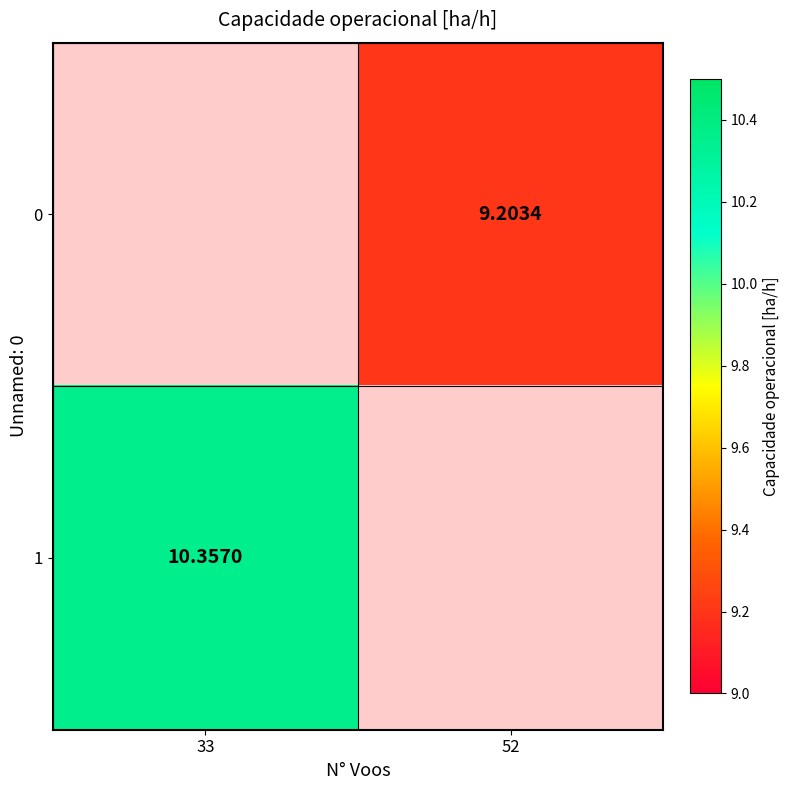

Is the value of 0 at 52 greater than the value of 1 at 33?

No